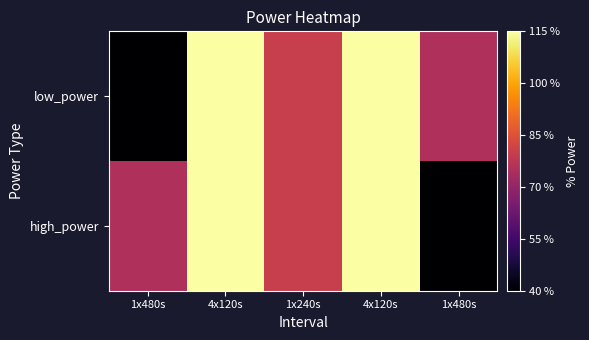

Reading left to right, transcribe all the data shown in this chart.

low_power: 1x480s=40	4x120s=115	1x240s=80	4x120s=115	1x480s=75
high_power: 1x480s=75	4x120s=115	1x240s=80	4x120s=115	1x480s=40